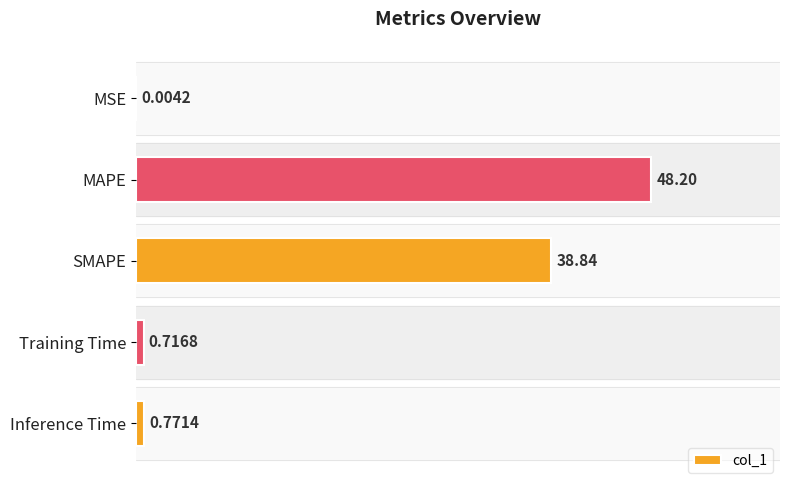

What is the sum of all values?

88.5